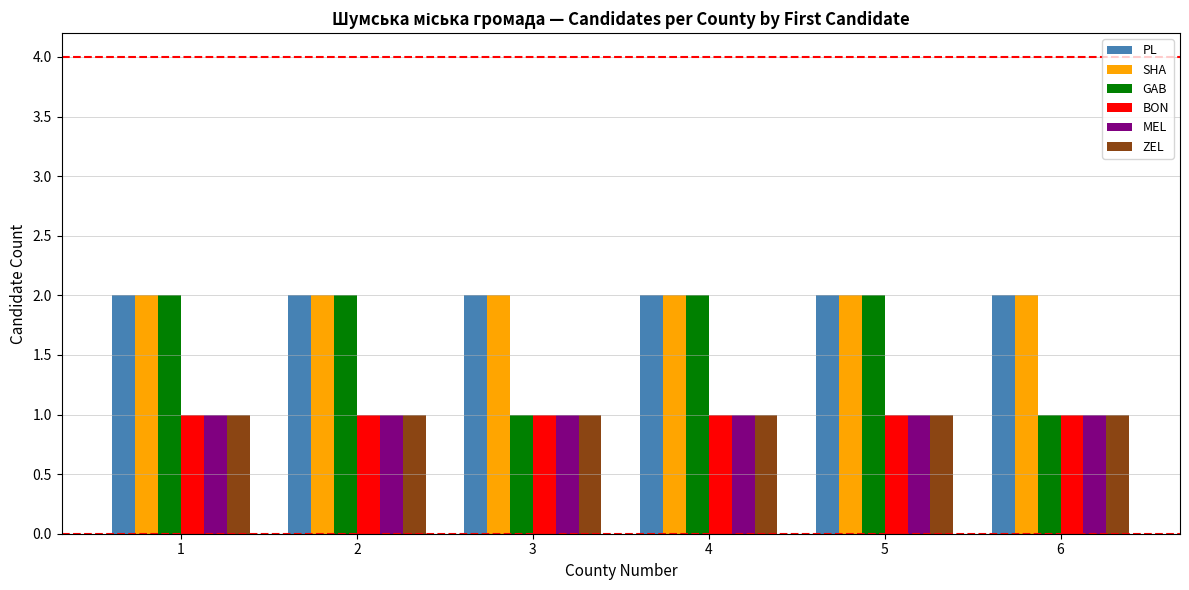

Reading left to right, transcribe all the data shown in this chart.

PL: 1=2	2=2	3=2	4=2	5=2	6=2
SHA: 1=2	2=2	3=2	4=2	5=2	6=2
GAB: 1=2	2=2	3=1	4=2	5=2	6=1
BON: 1=1	2=1	3=1	4=1	5=1	6=1
MEL: 1=1	2=1	3=1	4=1	5=1	6=1
ZEL: 1=1	2=1	3=1	4=1	5=1	6=1